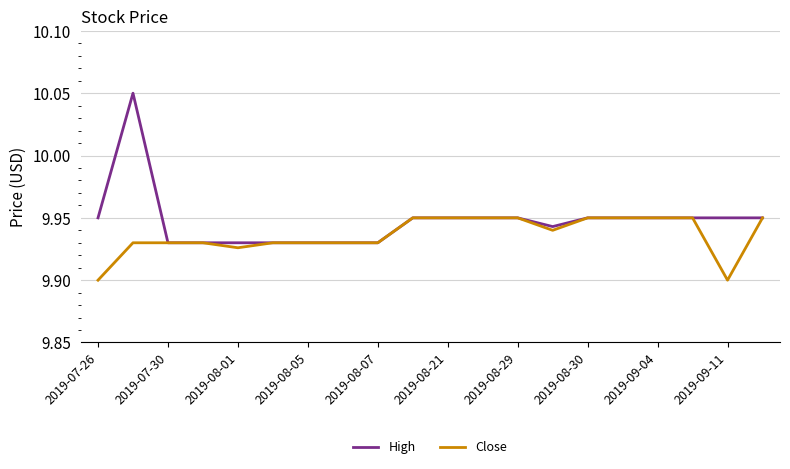

List the series in order of their overall mean, highest first.

High, Close